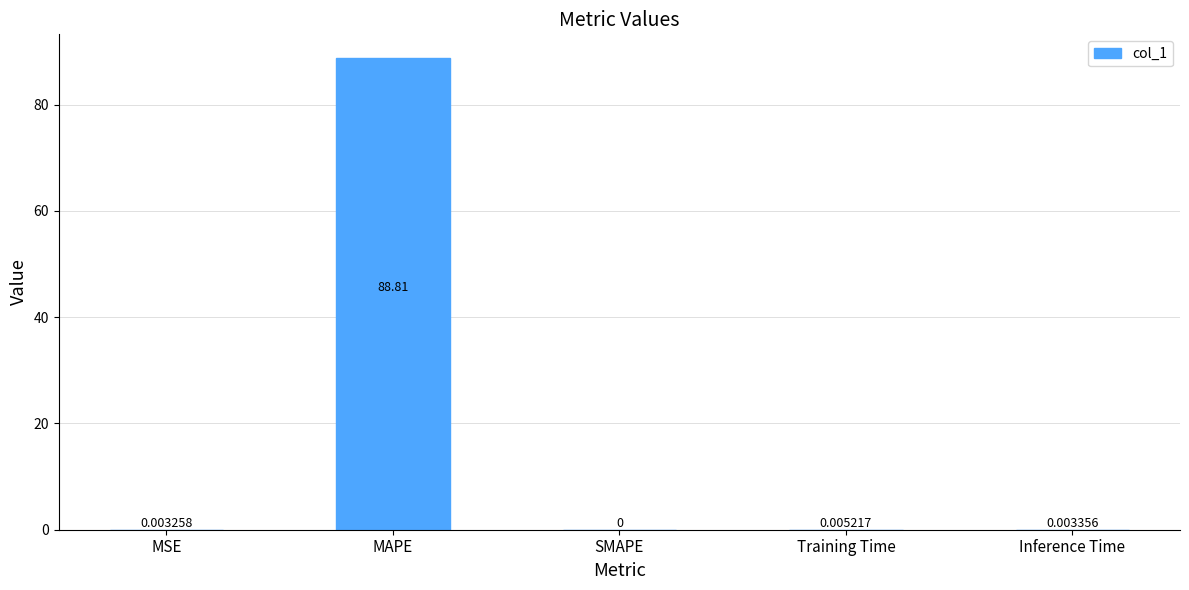

Which label corresponds to the largest value in the chart?

MAPE